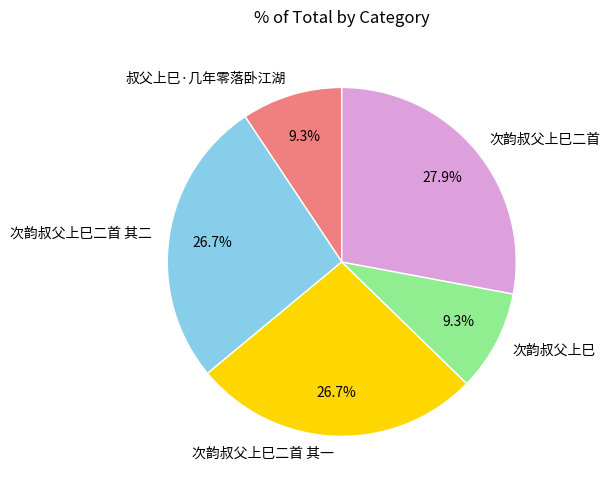

What percentage is the 叔父上巳·几年零落卧江湖 slice, to the nearest percent?

9%